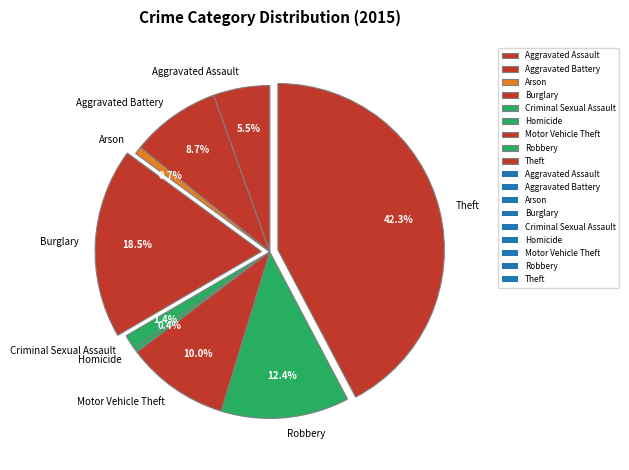

Is there a majority slice in this chart?

No